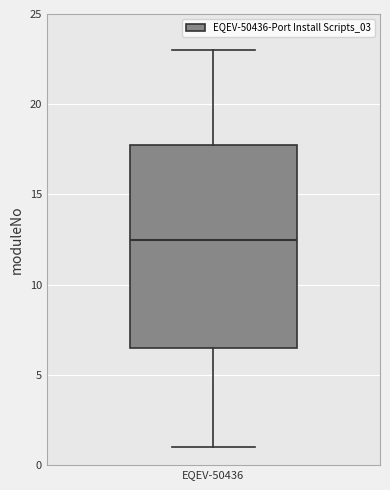

Read this box plot against the y-axis: the position of the median line, the range covered by the box, and the ends of both whiskers. The values are not printed on the chart, so give them approximately, as read against the axis.

median 12.5, box 6.5 to 18.0, whiskers 1.0 to 23.0